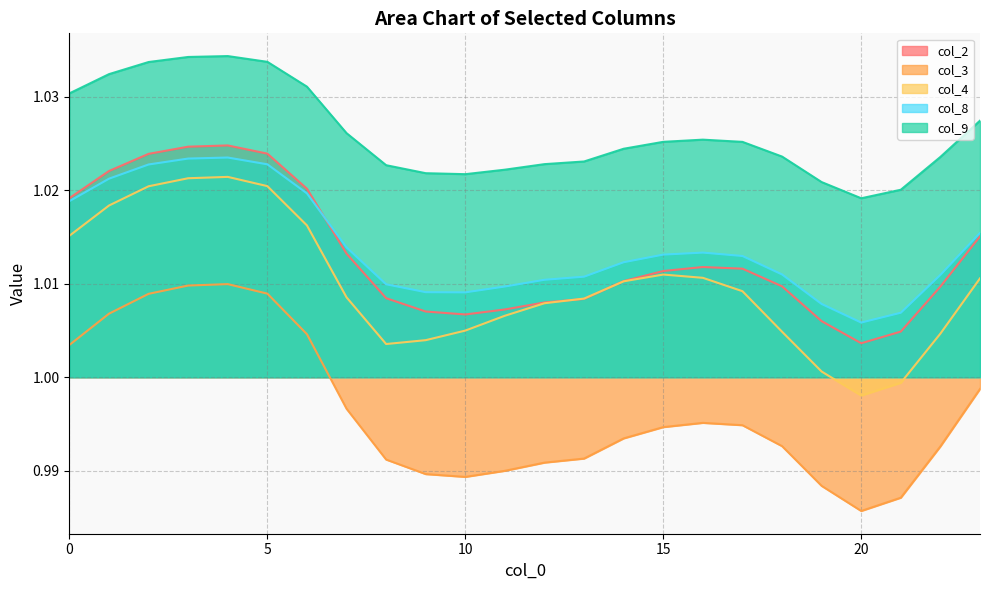

True or false: col_8 and col_9 intersect in this chart.

False